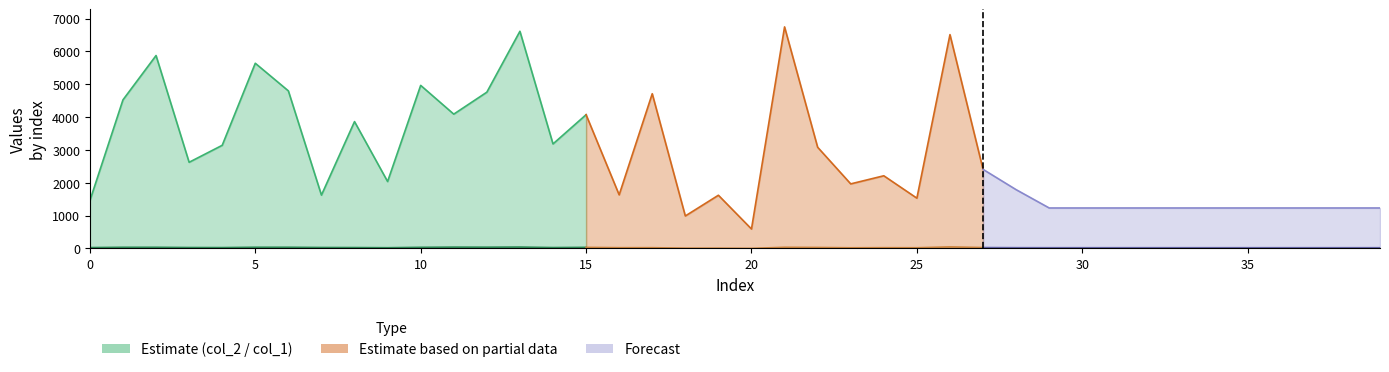

What is the value of the col_1 point at the 12th from the left?

40